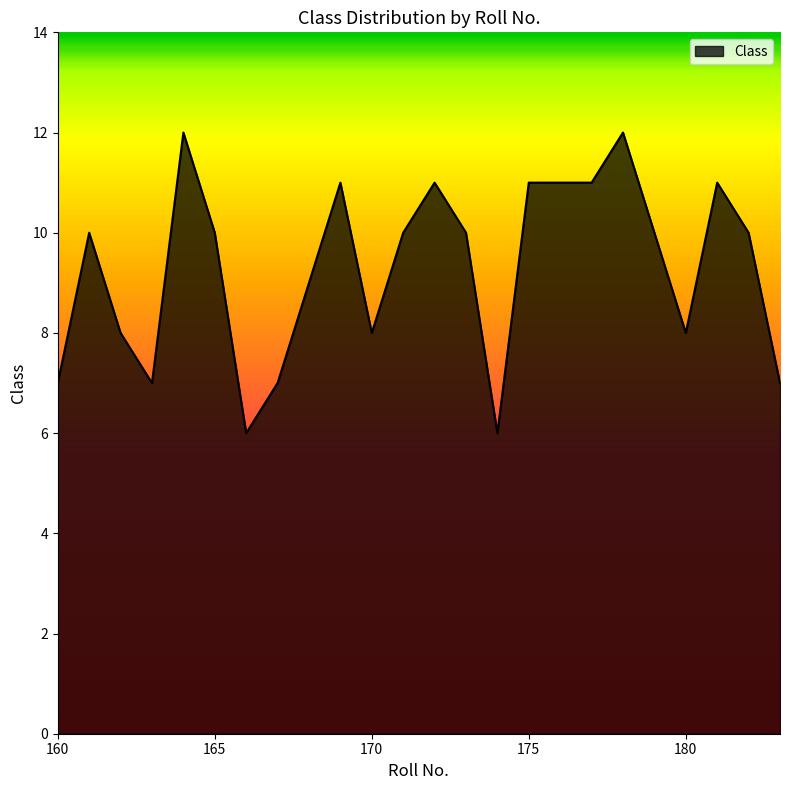

What is the smallest value displayed?

6